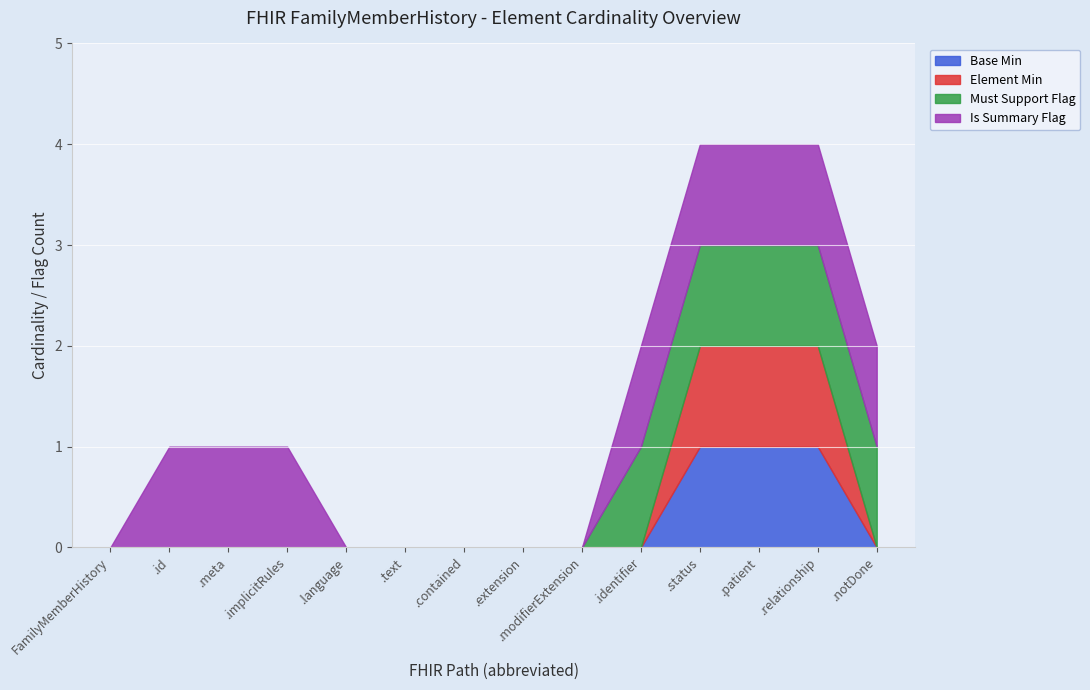

List the labels in order of Min=0 value, smallest first.

FamilyMemberHistory, FamilyMemberHistory.id, FamilyMemberHistory.meta, FamilyMemberHistory.implicitRules, FamilyMemberHistory.language, FamilyMemberHistory.text, FamilyMemberHistory.contained, FamilyMemberHistory.extension, FamilyMemberHistory.modifierExtension, FamilyMemberHistory.identifier, FamilyMemberHistory.status, FamilyMemberHistory.patient, FamilyMemberHistory.relationship, FamilyMemberHistory.notDone